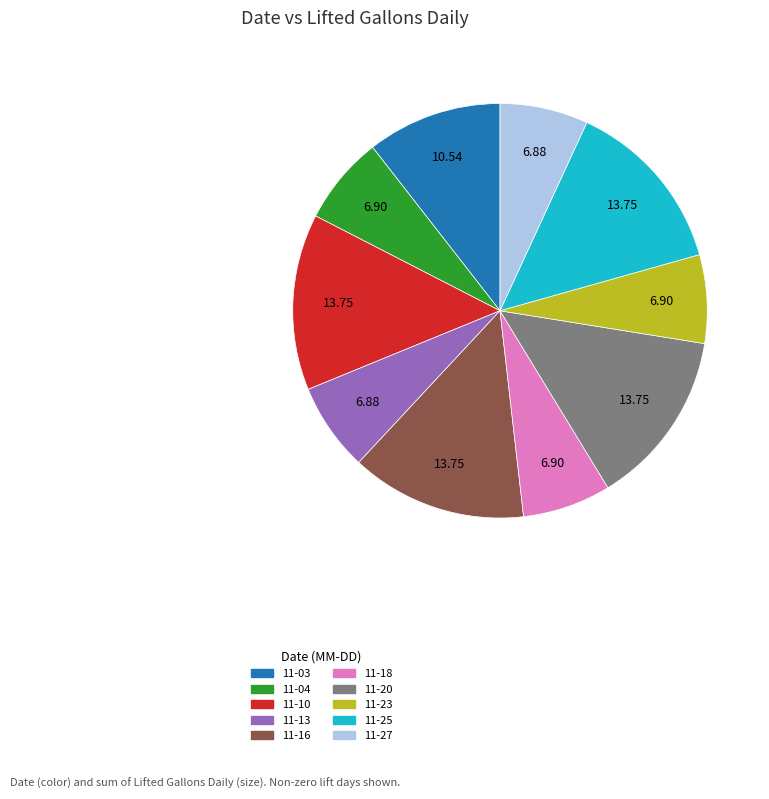

Is there any slice that represents more than half of the pie?

No